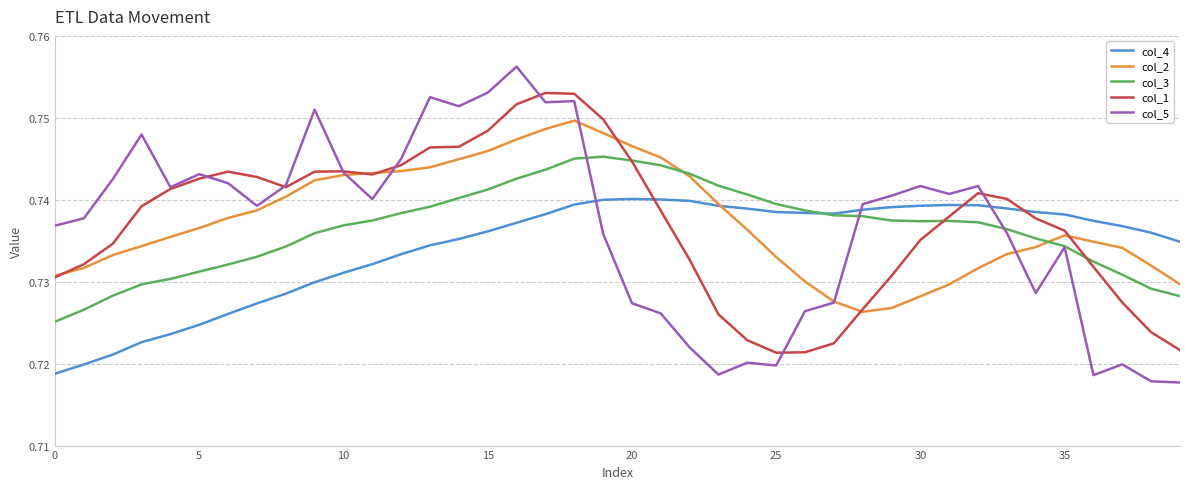

How many col_1 values are between 0 and 1?

40